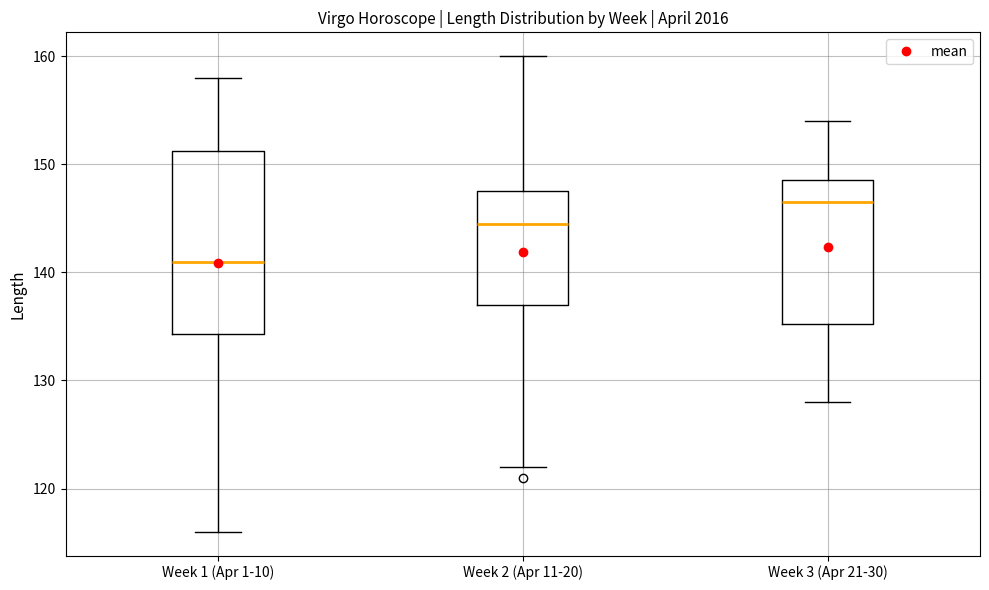

Reading left to right, transcribe this box plot: for each box, give where its median line is, the range the box spans, and where its two whiskers end, as read against the y-axis. The values are not printed on the chart, so give them approximately, as read against the axis.

Week 1 (Apr 1-10): median 141, box 134 to 151, whiskers 116 to 158
Week 2 (Apr 11-20): median 145, box 137 to 148, whiskers 122 to 160
Week 3 (Apr 21-30): median 147, box 135 to 149, whiskers 128 to 154